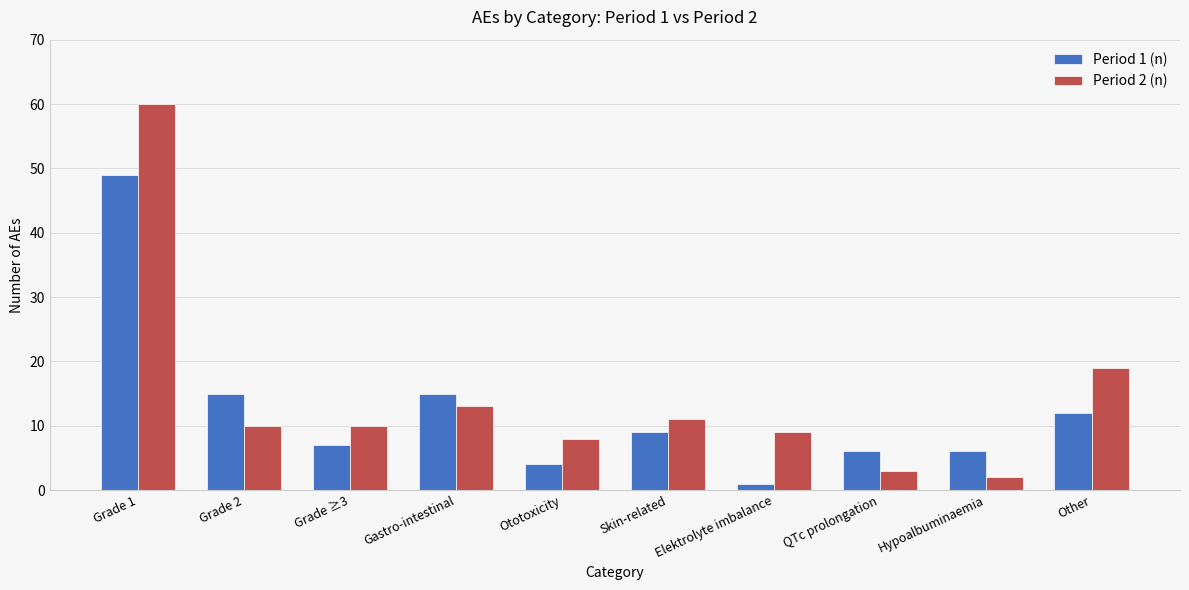

What are all the series names shown in the legend?

Period 1 (n), Period 2 (n)